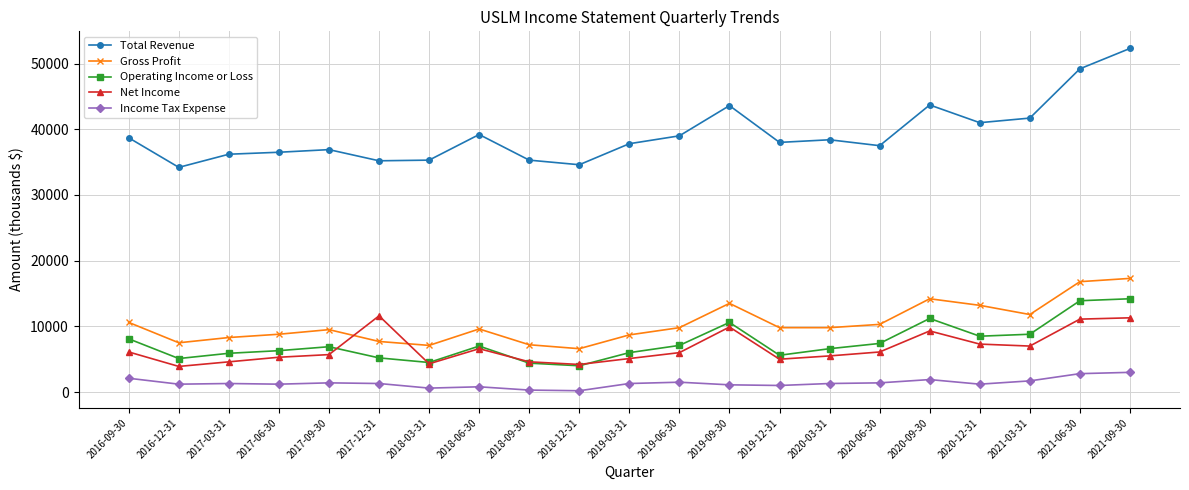

Is it true that Total Revenue equals 39200 at 2018-06-30?

True